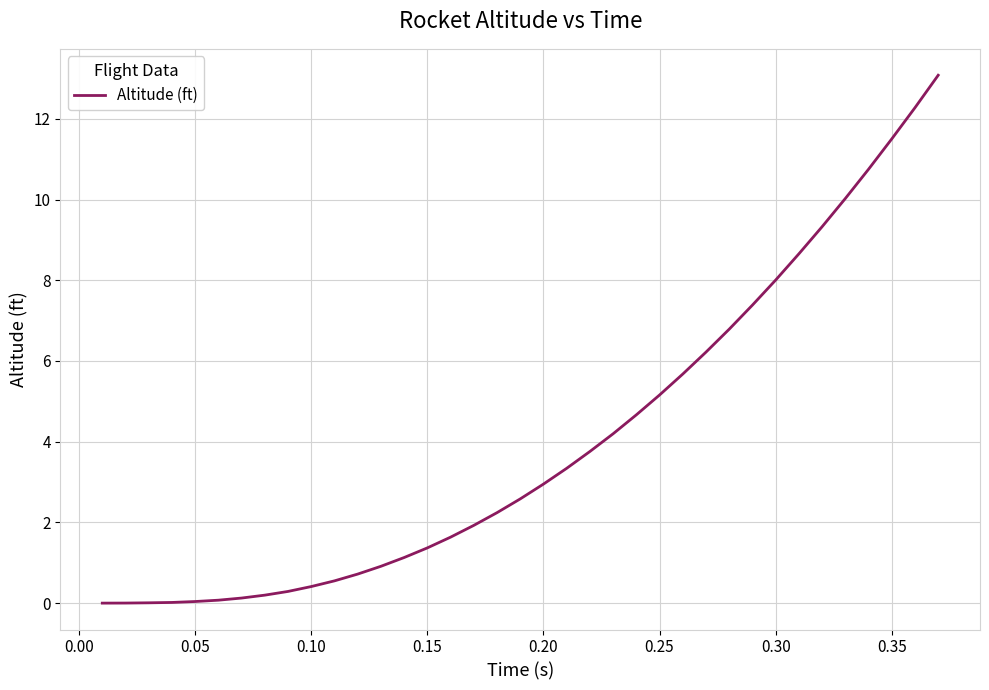

What is the greatest value displayed?

13.1